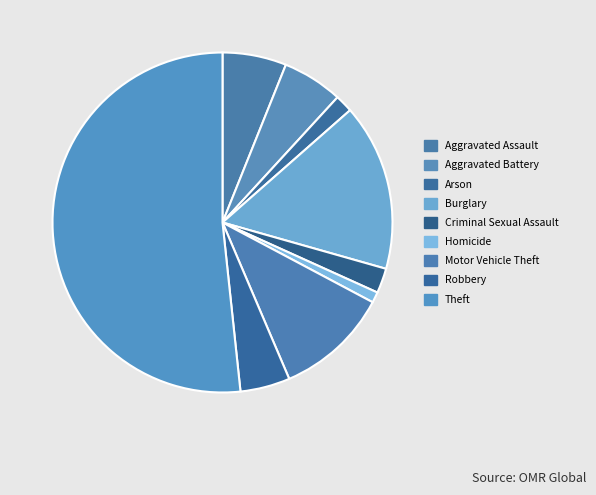

Is it true that Homicide is 11% of the pie?

False